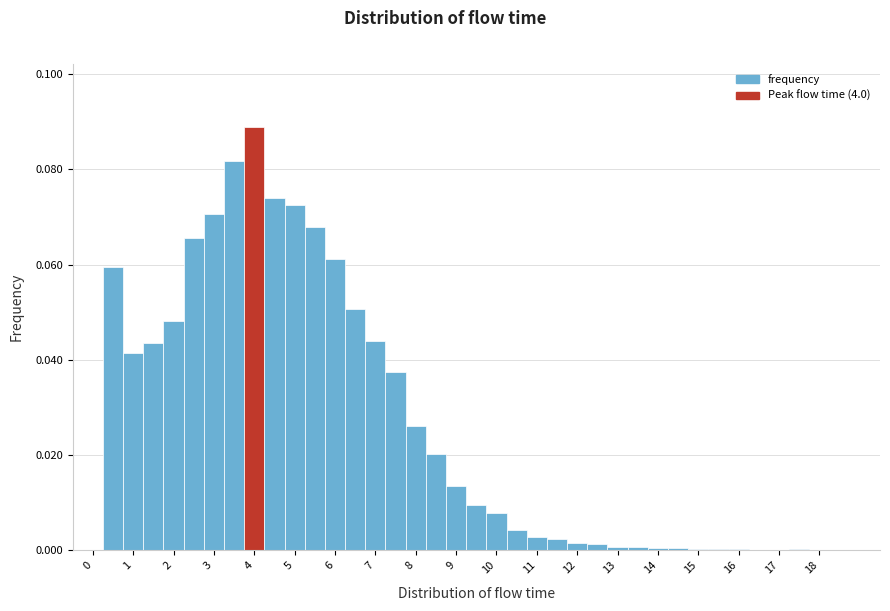

What is the height of the bar covering 3.75 to 4.25 on the x-axis? Neither the bar edges nor the heights are printed on the chart, so give them approximately, as read against the axes.

0.088